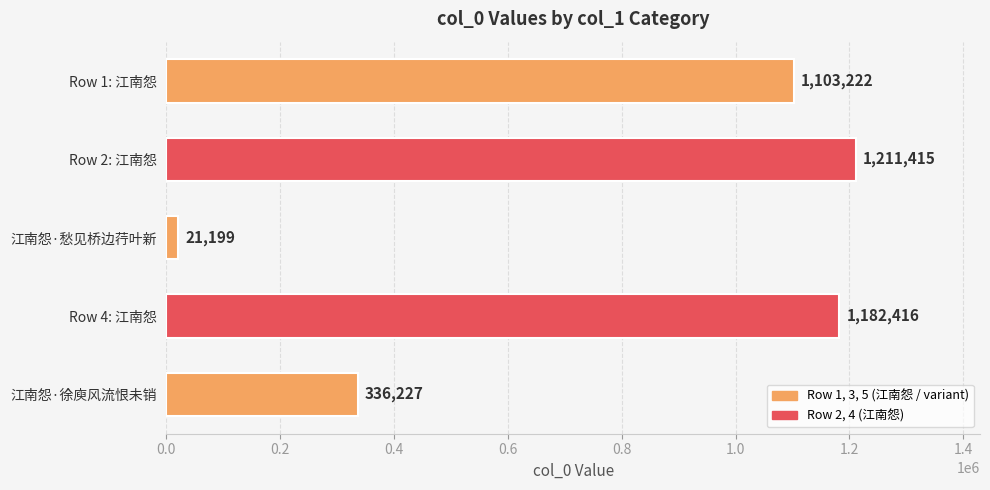

What is the minimum value shown in the chart?

21199